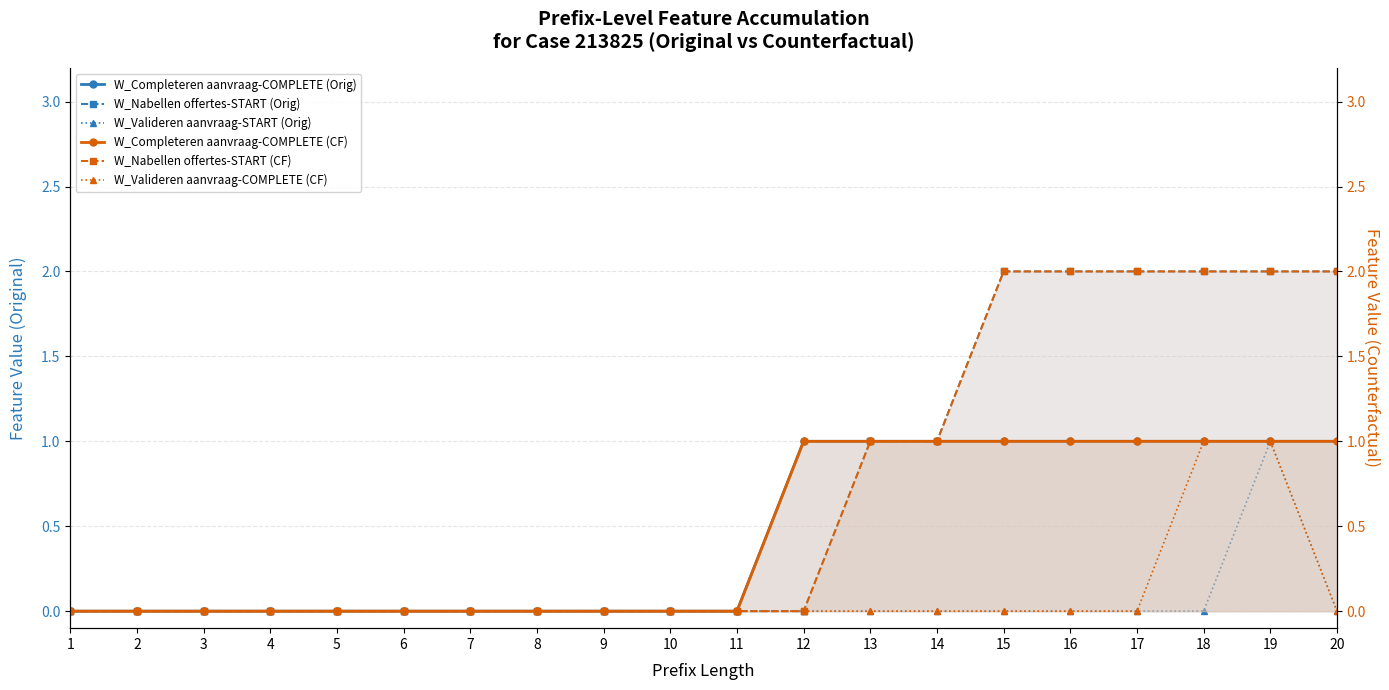

How many values in W_Completeren aanvraag-COMPLETE (Orig) are above zero?

9